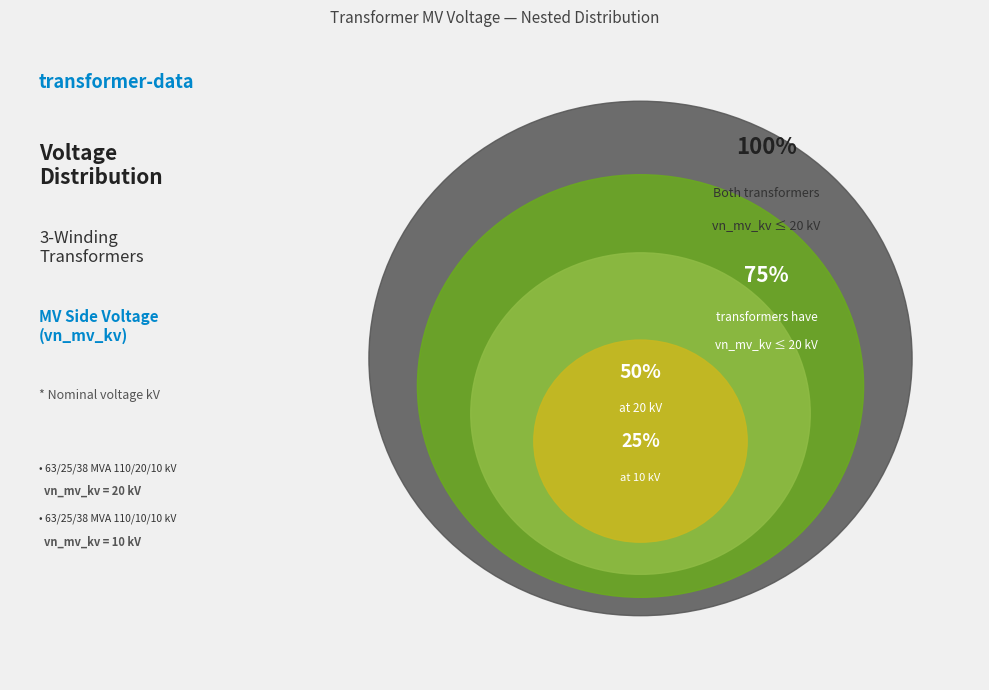

To the nearest percent, what is the combined percentage of 63/25/38 MVA 110/10/10 kV and 63/25/38 MVA 110/20/10 kV?

100%